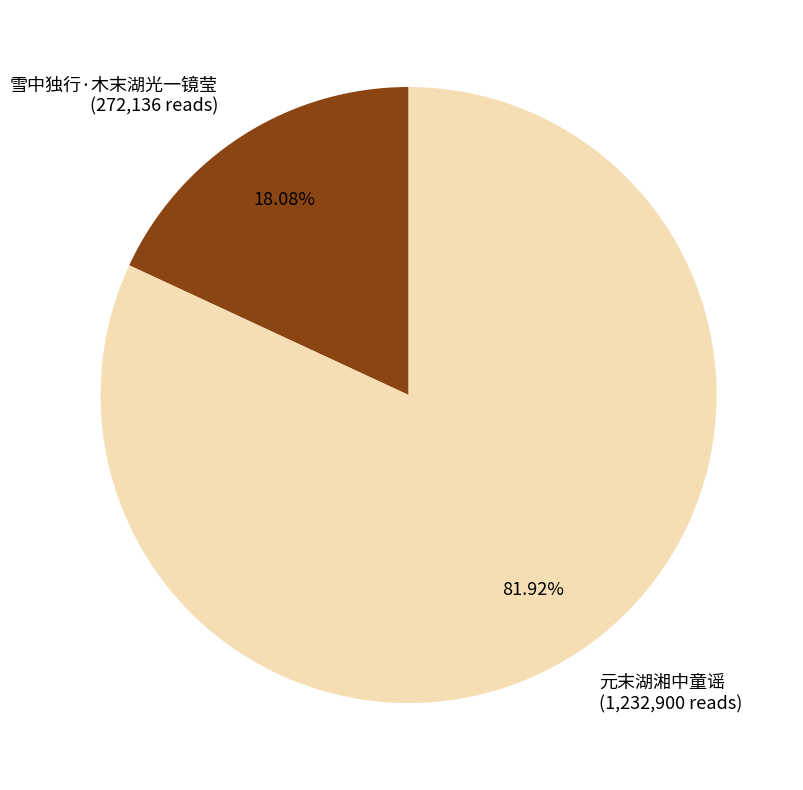

Which slice represents more than half of the pie?

元末湖湘中童谣